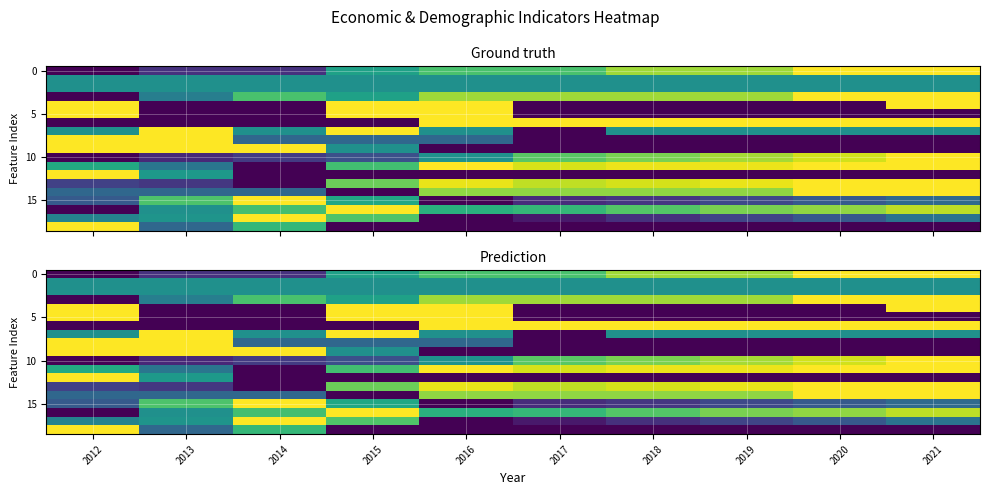

Which label corresponds to the largest value in the chart?

2020